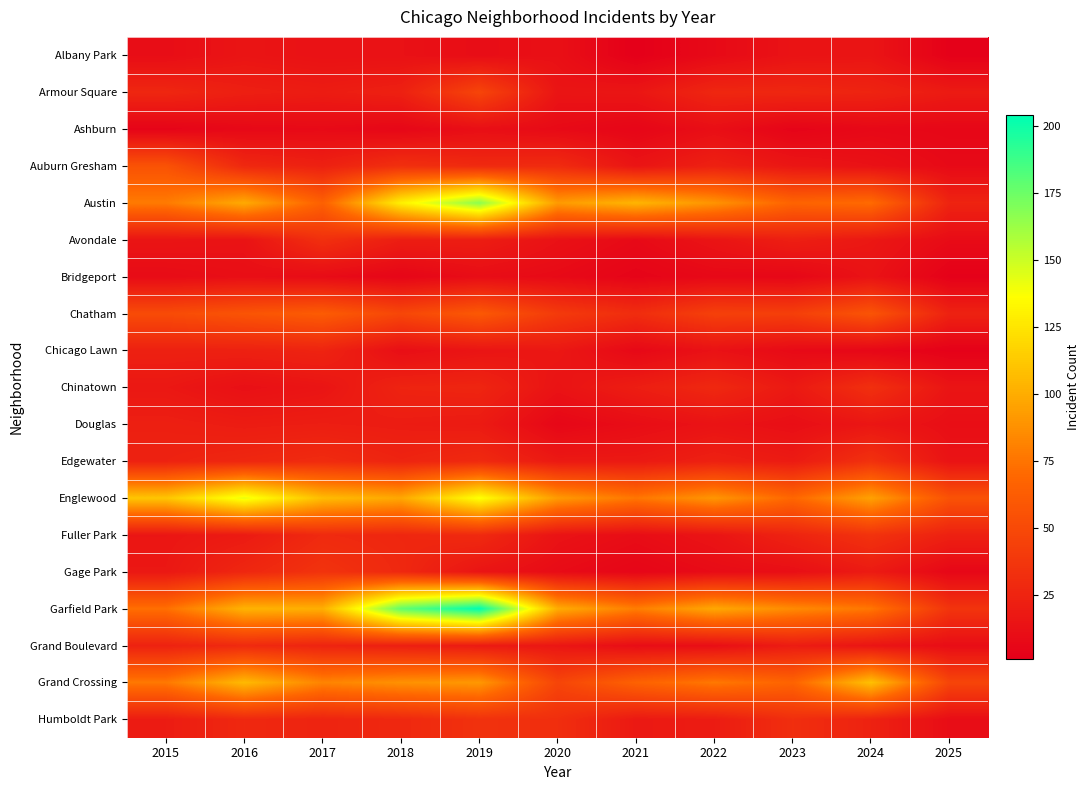

At which category does the chart reach its minimum across all series?

2021